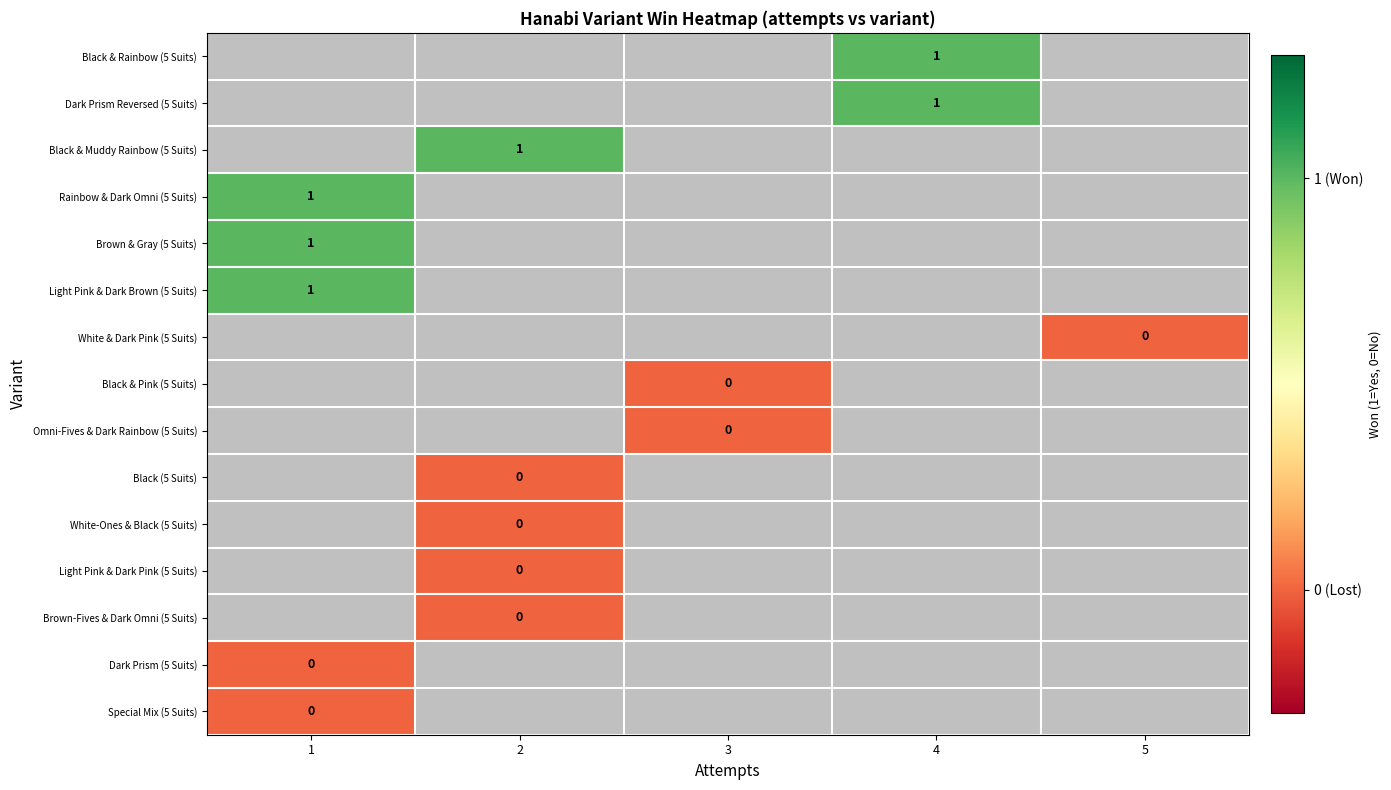

True or false: Black & Rainbow (5 Suits) has a value of 2 at 4.

False